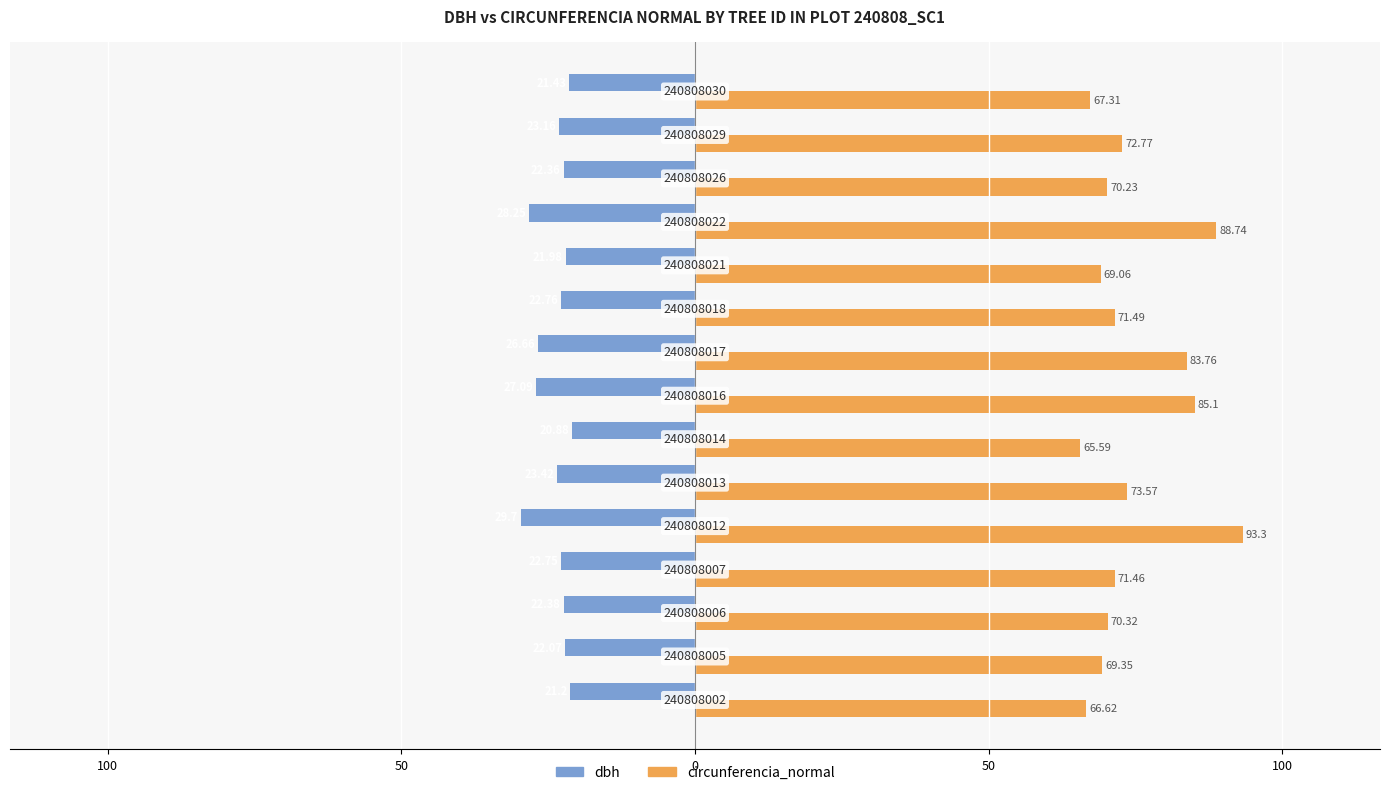

What are all the series names shown in the legend?

dbh, circunferencia_normal